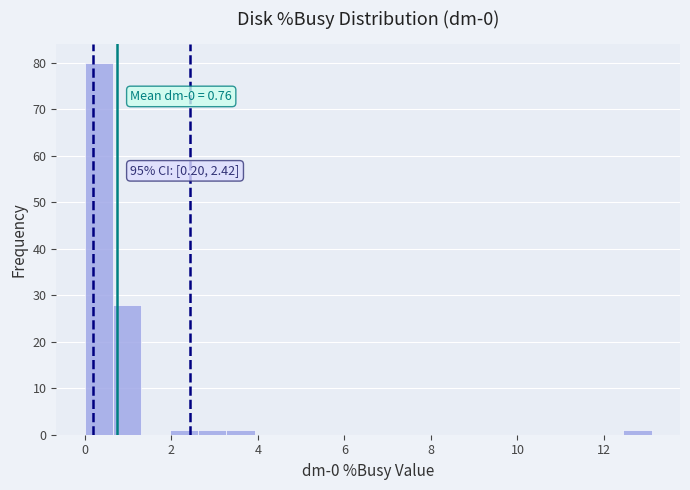

Read against the x-axis, roughly where is the centre of the tallest bar?

0.4